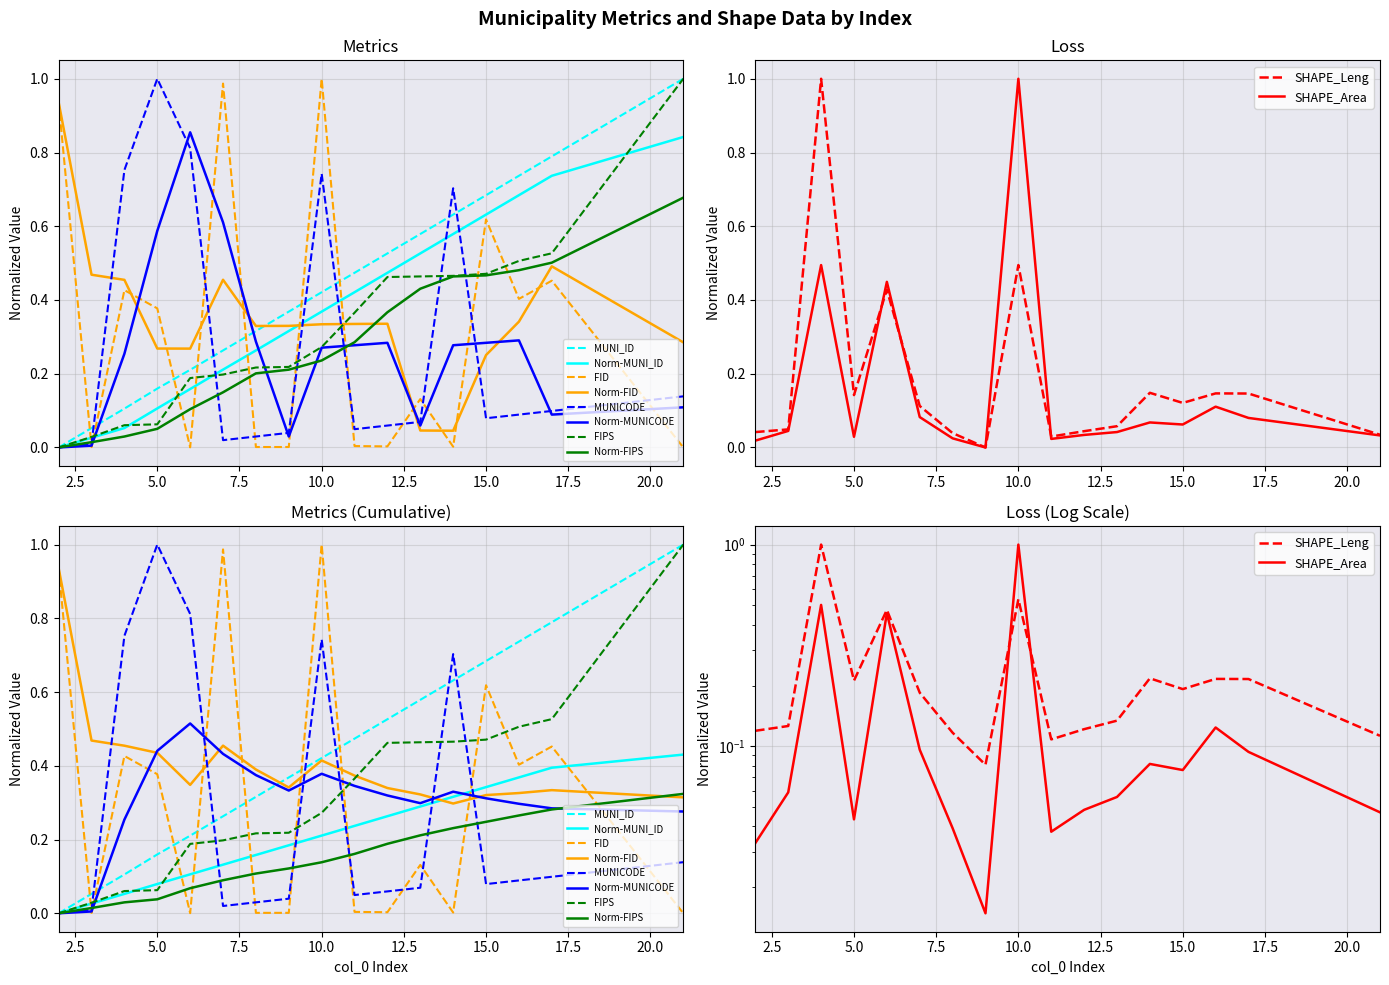

Reading right to left, list all the values displayed in this chart.

MUNI_ID: 21=1.0	17=0.8	16=0.7	15=0.7	14=0.6	13=0.6	12=0.5	11=0.5	10=0.4	9=0.4	8=0.3	7=0.3	6=0.2	5=0.2	4=0.1	3=0.1	2=0.0
FID: 21=0.0	17=0.5	16=0.4	15=0.6	14=0.0	13=0.1	12=0.0	11=0.0	10=1.0	9=0.0	8=0.0	7=1.0	6=0.0	5=0.4	4=0.4	3=0.0	2=0.9
MUNICODE: 21=0.1	17=0.1	16=0.1	15=0.1	14=0.7	13=0.1	12=0.1	11=0.0	10=0.7	9=0.0	8=0.0	7=0.0	6=0.8	5=1.0	4=0.8	3=0.0	2=0.0
SHAPE_Leng: 21=0.0	17=0.1	16=0.1	15=0.1	14=0.1	13=0.1	12=0.0	11=0.0	10=0.5	9=0.0	8=0.0	7=0.1	6=0.4	5=0.1	4=1.0	3=0.0	2=0.0
SHAPE_Area: 21=0.0	17=0.1	16=0.1	15=0.1	14=0.1	13=0.1	12=0.0	11=0.0	10=1.0	9=0.0	8=0.0	7=0.1	6=0.5	5=0.0	4=0.5	3=0.1	2=0.0
FIPS: 21=1.0	17=0.5	16=0.5	15=0.5	14=0.5	13=0.5	12=0.5	11=0.4	10=0.3	9=0.2	8=0.2	7=0.2	6=0.2	5=0.1	4=0.1	3=0.0	2=0.0